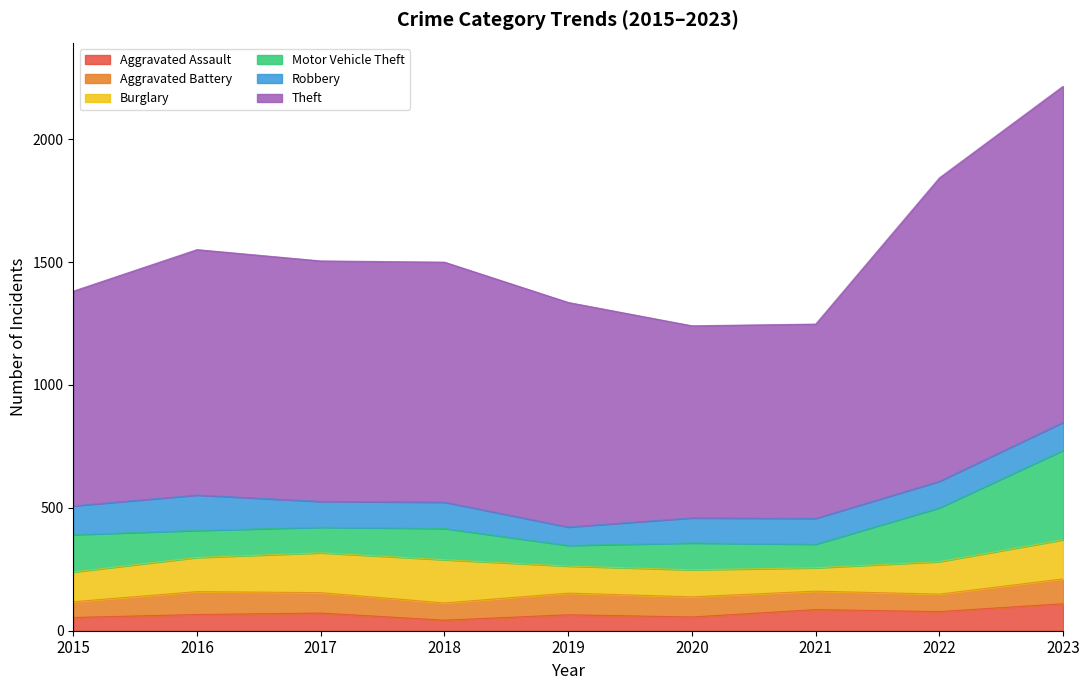

Reading left to right, transcribe all the data shown in this chart.

Aggravated Assault: 54	66	72	43	65	56	86	78	110
Aggravated Battery: 64	93	83	70	88	82	75	71	101
Burglary: 121	139	162	176	110	110	95	132	159
Motor Vehicle Theft: 152	110	104	127	84	109	96	219	364
Robbery: 117	144	105	107	75	102	105	108	114
Theft: 874	999	979	977	914	782	791	1235	1368